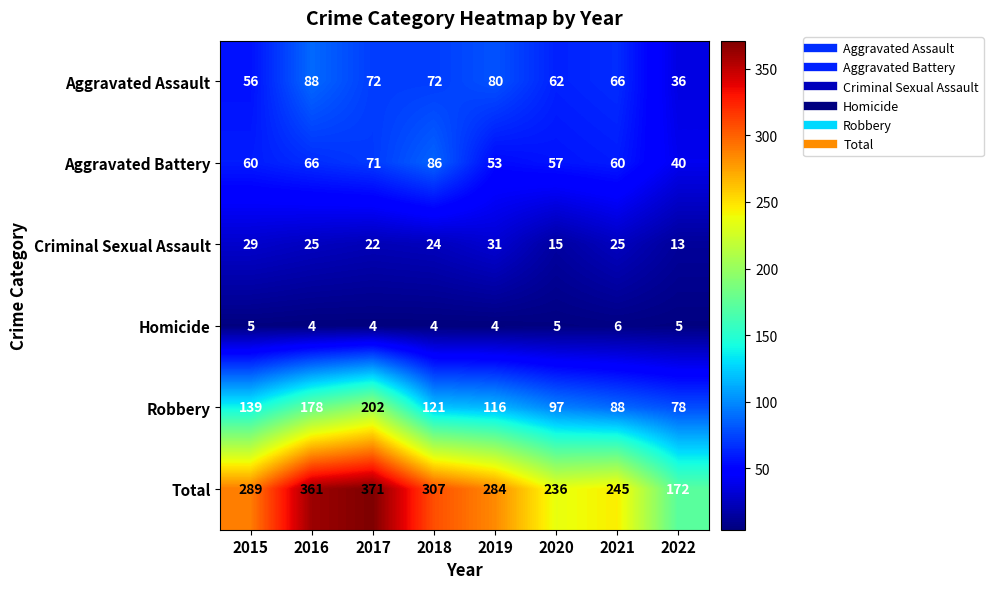

What value does the Robbery series have at 2016?

178